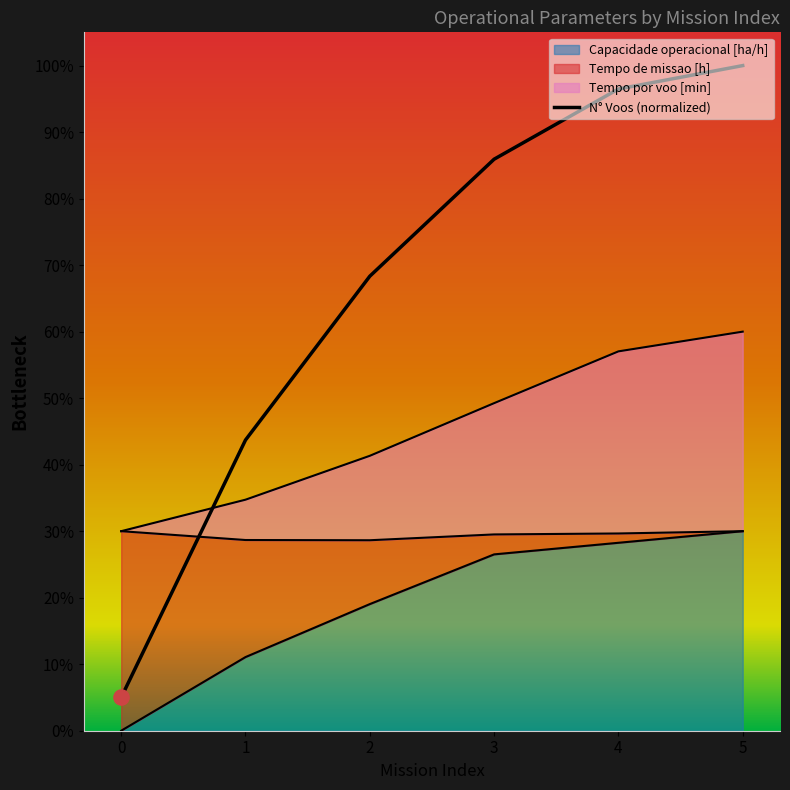

What is the total value across all series at 3?

1.6